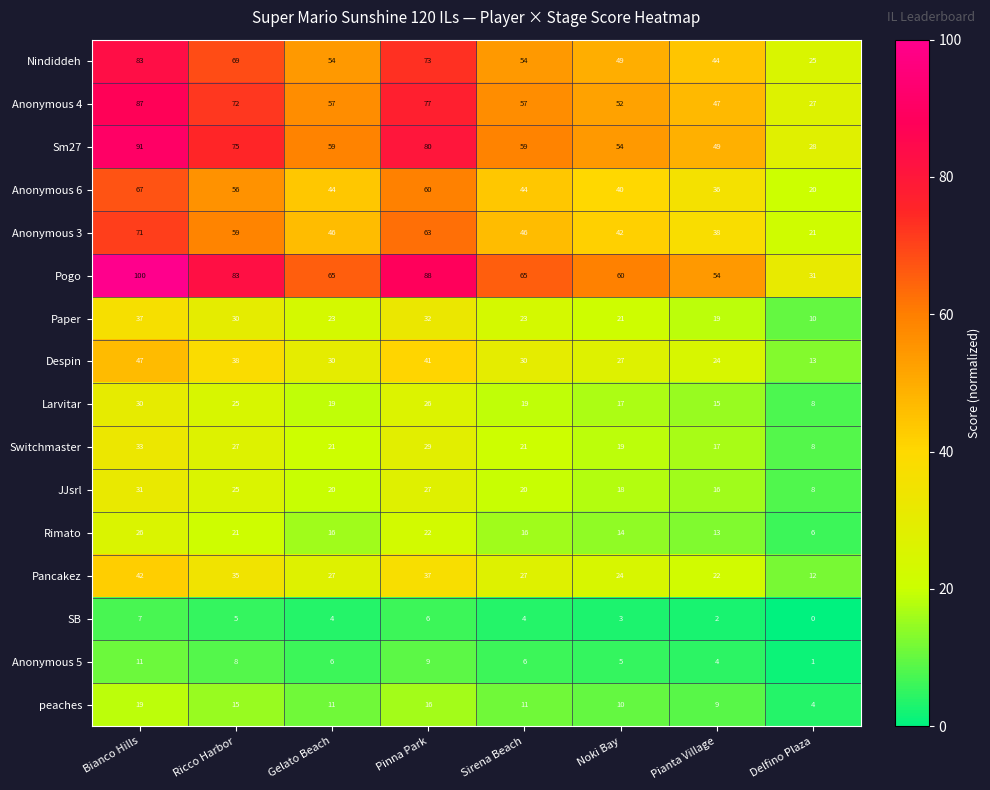

Which category has the highest value in the Larvitar series?

Bianco Hills